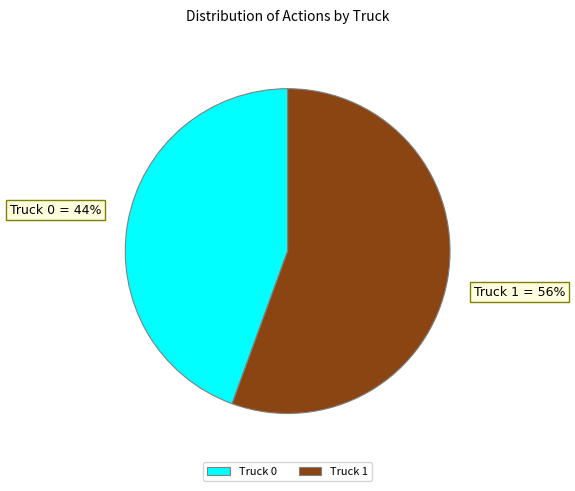

To the nearest percent, what portion does Truck 0 represent?

44%